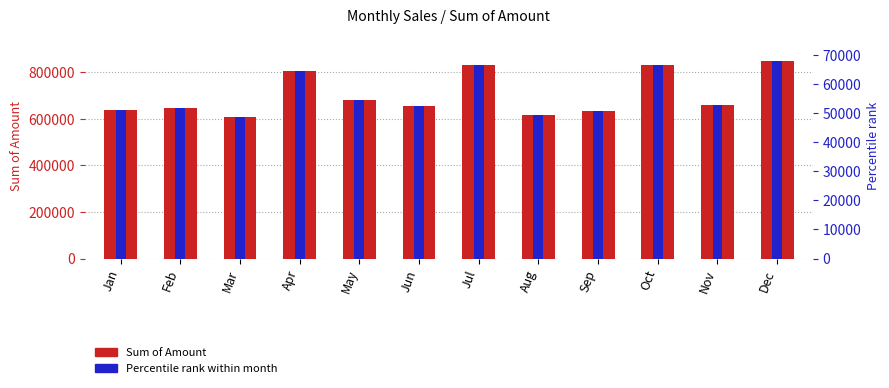

Which has a higher value, Jan or Jul?

Jul